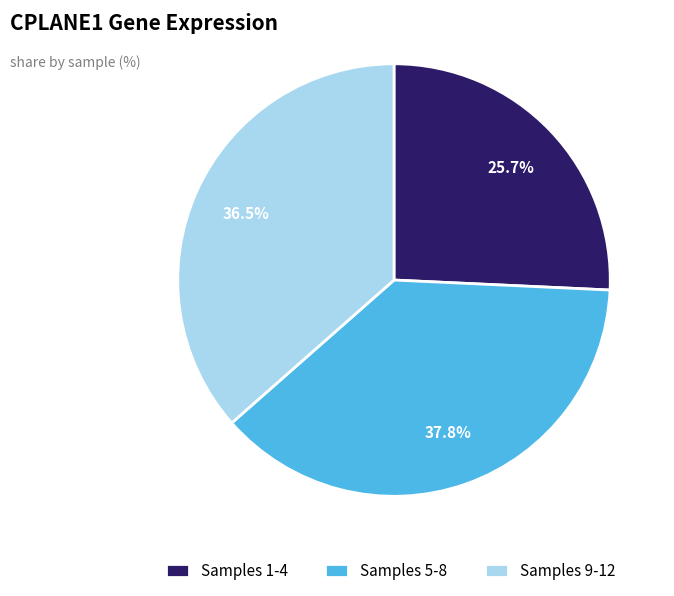

Approximately how many times larger is the value at Samples 5-8 compared to Samples 1-4?

1.5